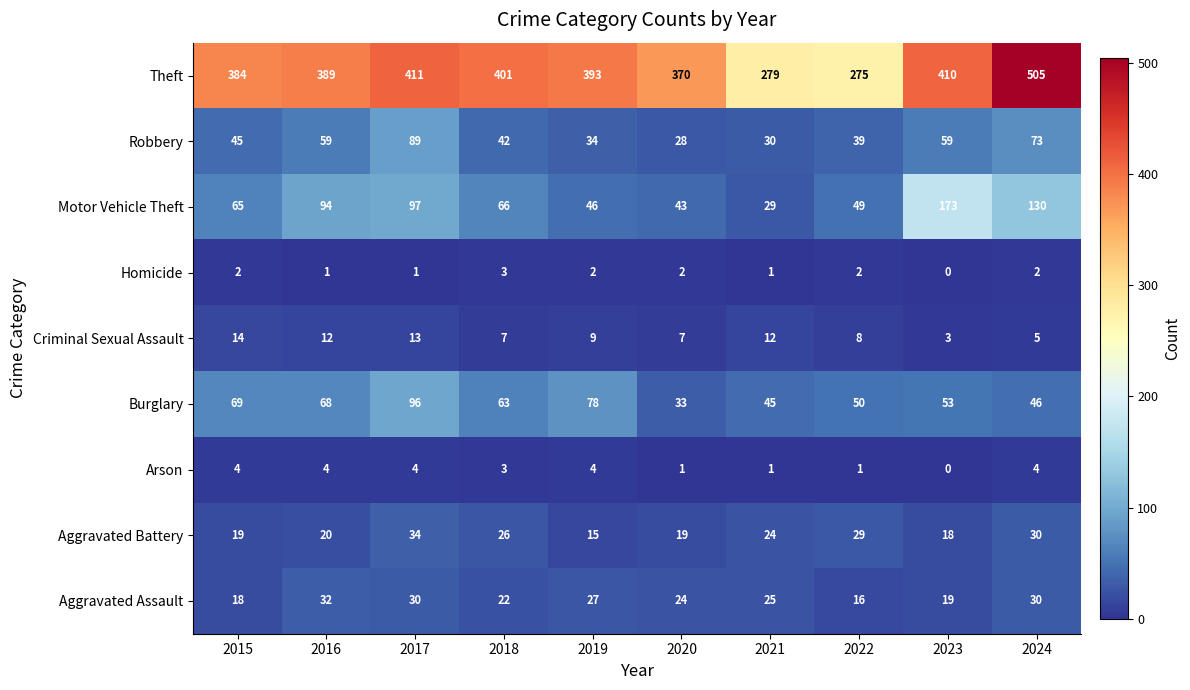

Rank the series by their maximum value, from lowest to highest.

Homicide, Arson, Criminal Sexual Assault, Aggravated Assault, Aggravated Battery, Robbery, Burglary, Motor Vehicle Theft, Theft